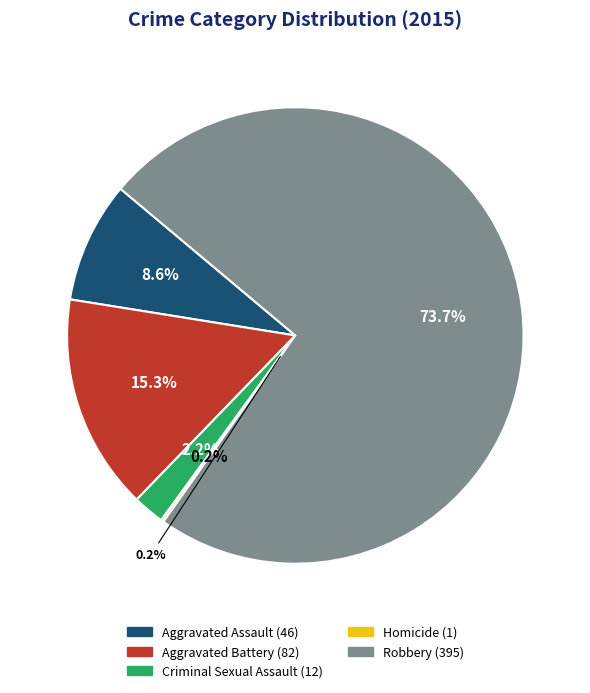

Does Robbery represent more than half of the total?

Yes